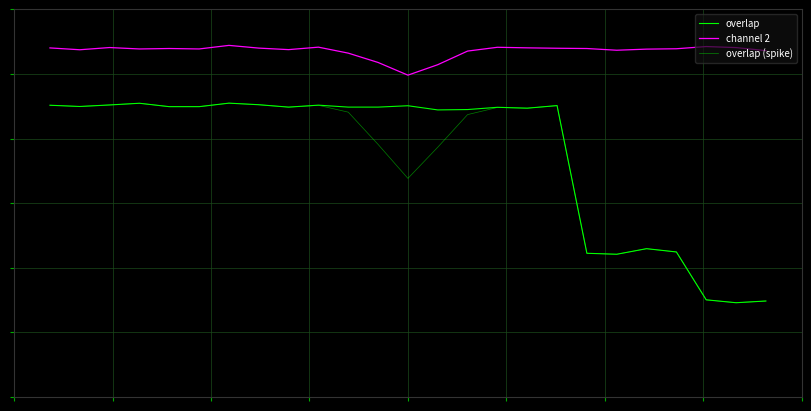

True or false: overlap and overlap (spike) intersect in this chart.

False